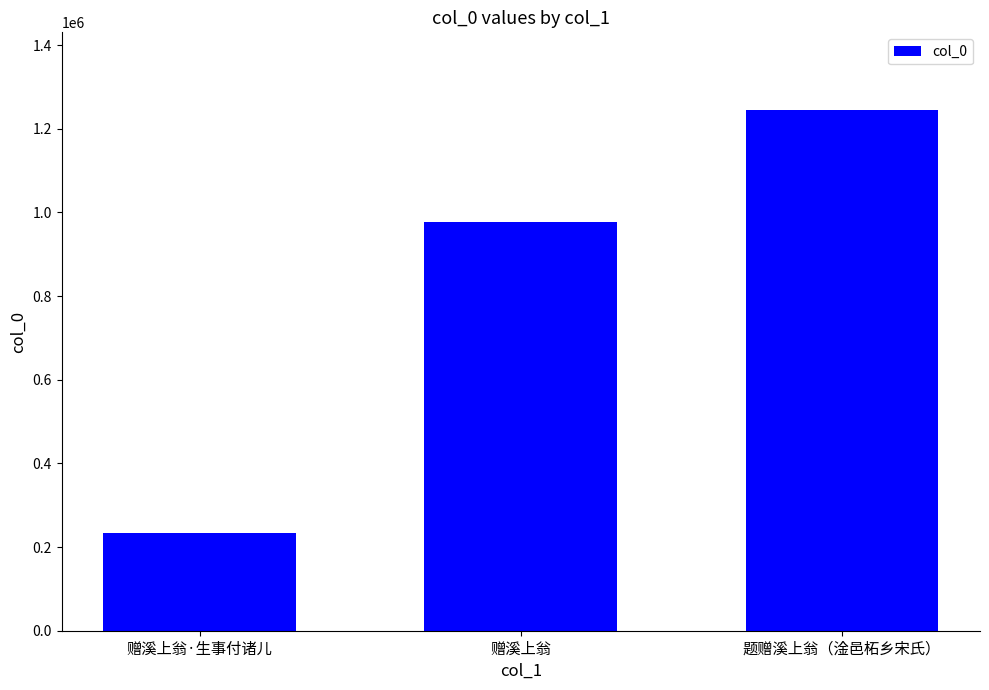

List the labels in order of value, largest first.

题赠溪上翁（淦邑柘乡宋氏）, 赠溪上翁, 赠溪上翁·生事付诸儿